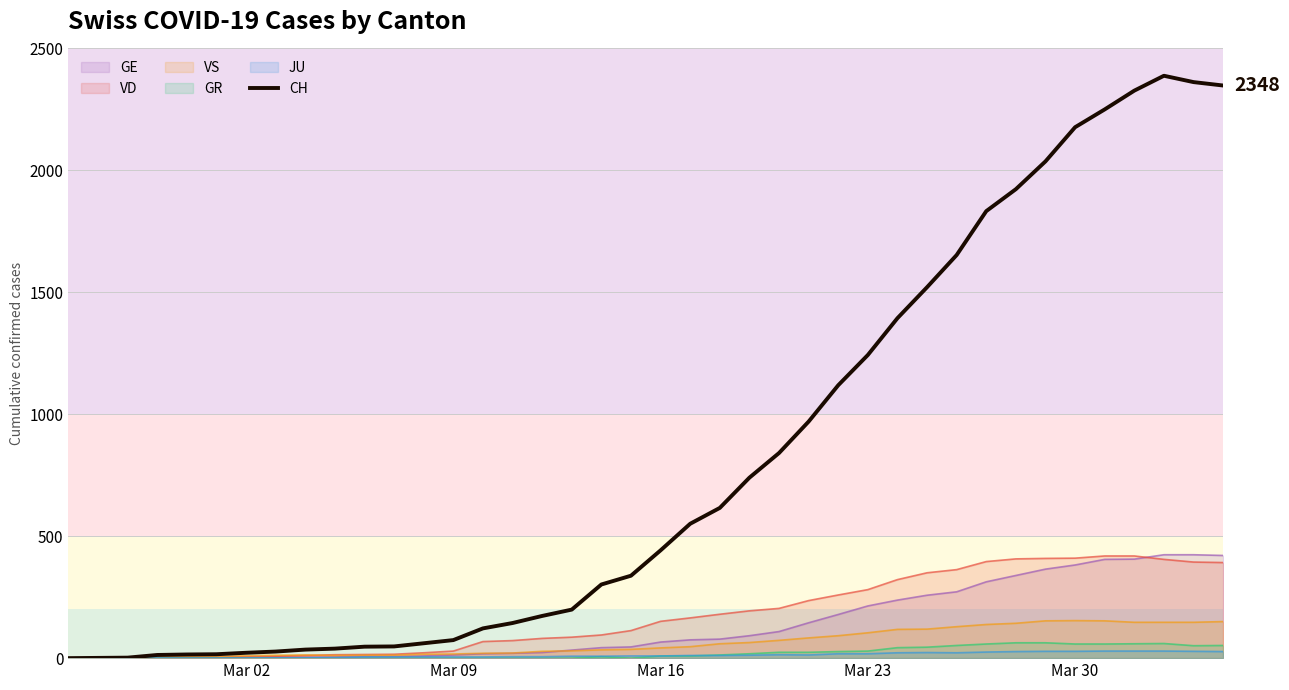

What is the maximum value for CH?

2388